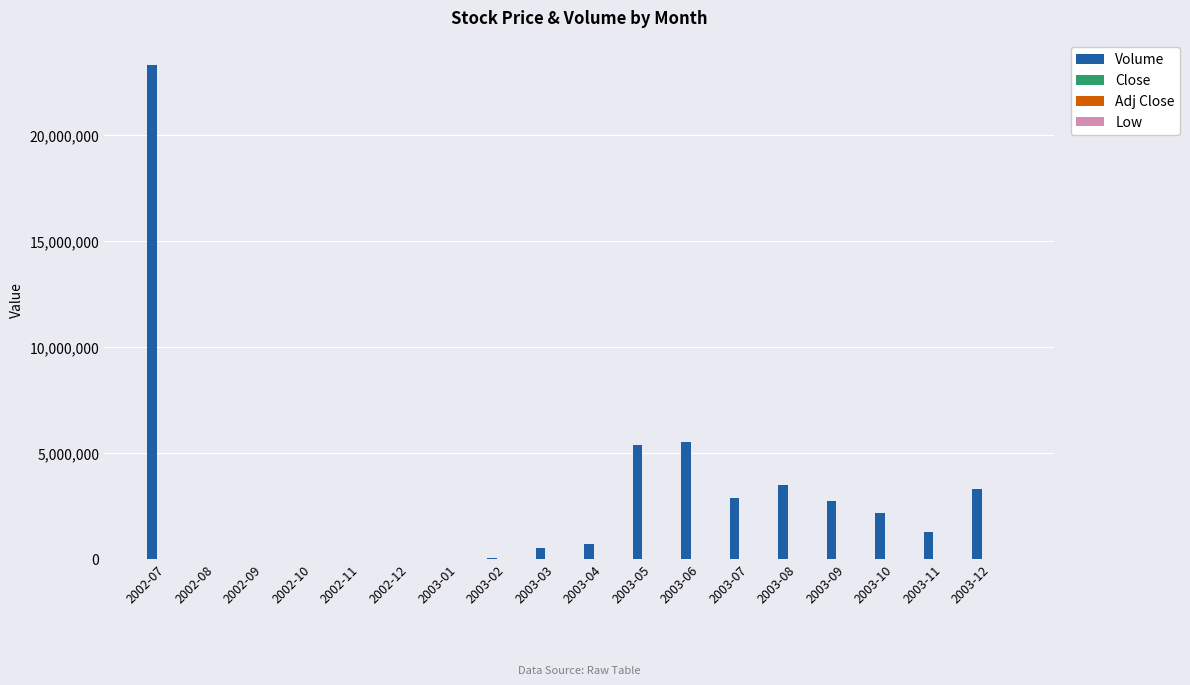

Which series changed the most between 2002-07 and 2002-09?

Volume